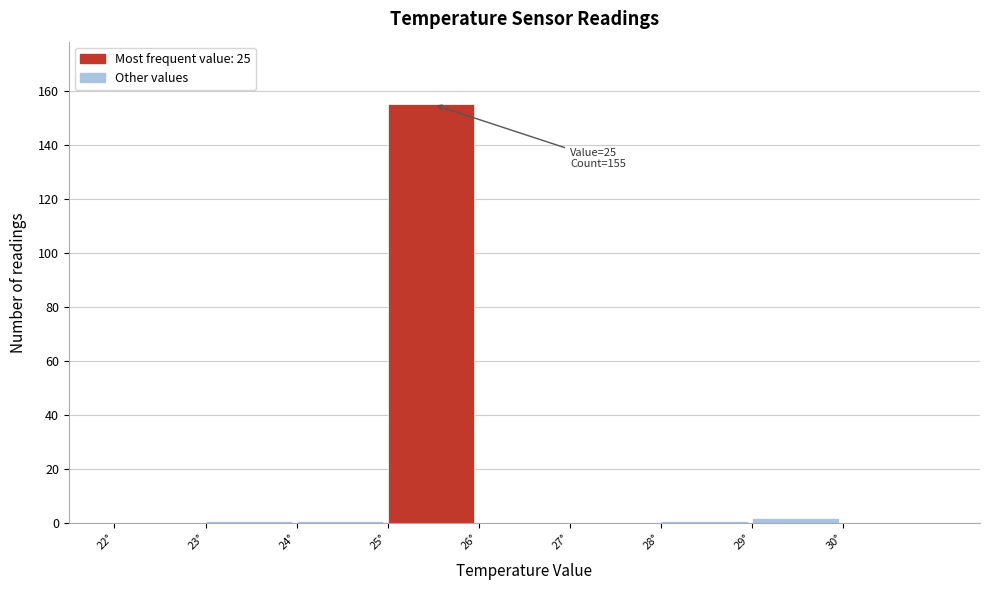

Which range on the x-axis has the tallest bar?

25 to 26